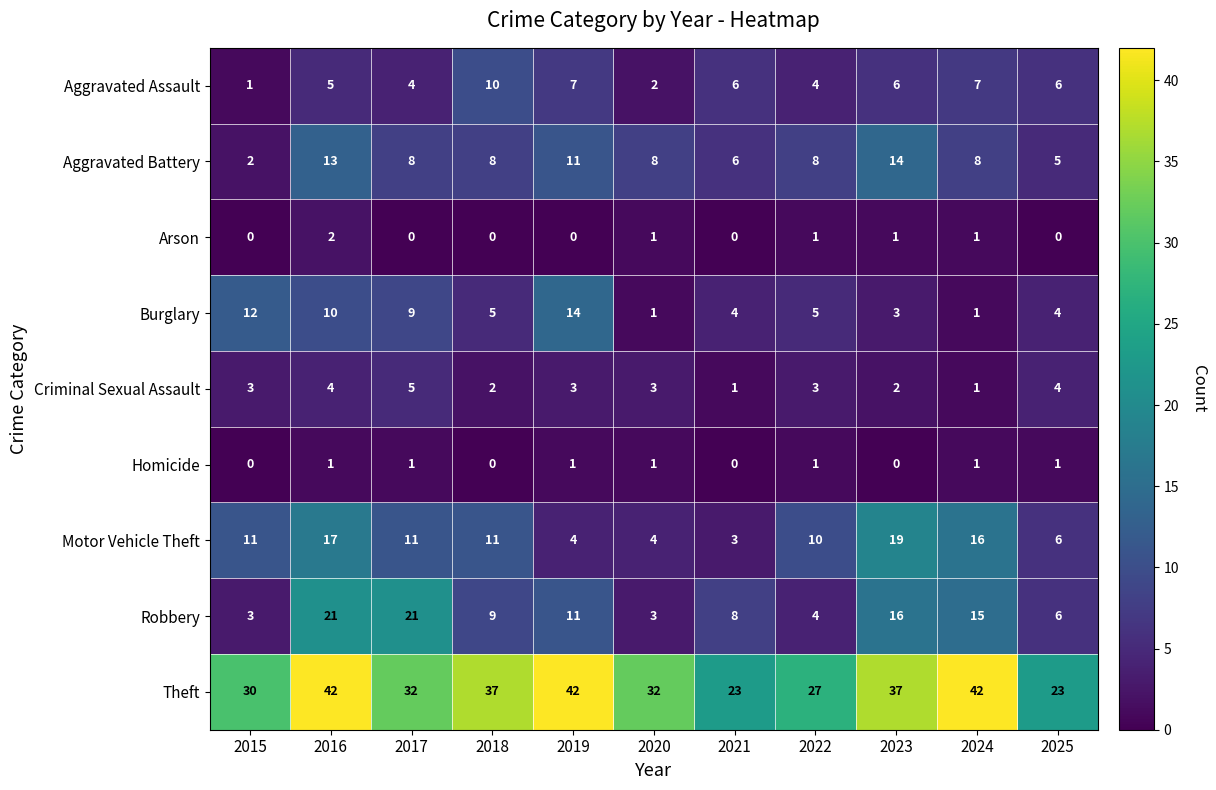

Between 2019 and 2025, which series saw the biggest shift?

Theft